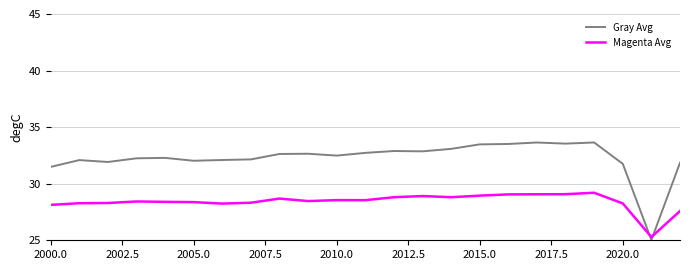

What is the minimum value shown in the chart?

25.0